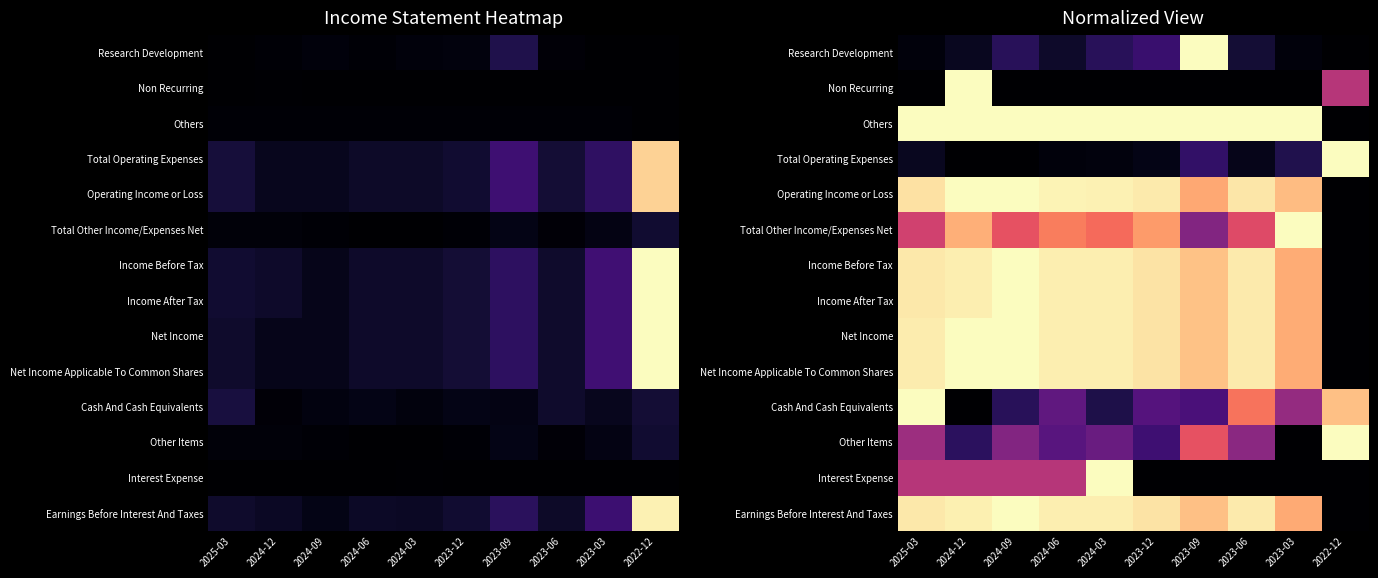

Count the Cash And Cash Equivalents values in the range 0 to 1.

10